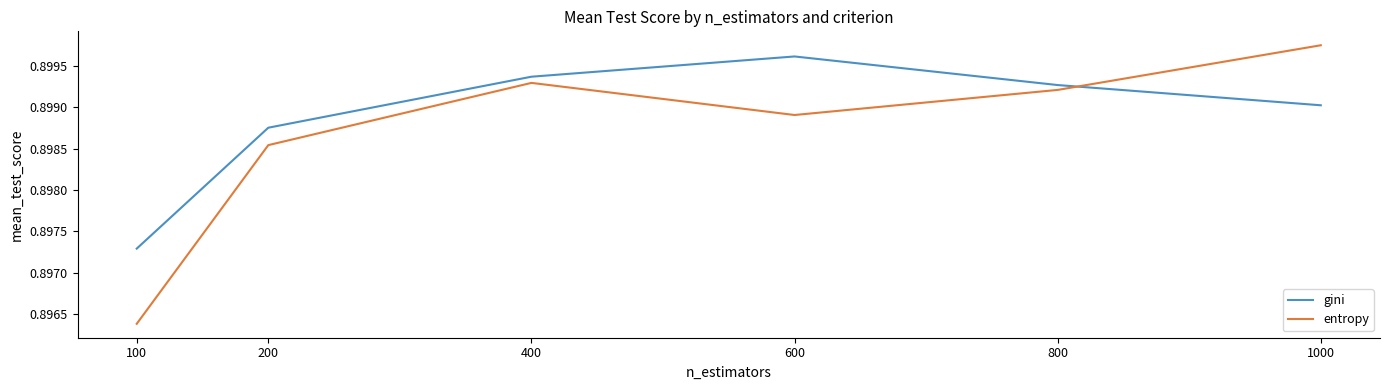

Which series has the largest total across all categories?

gini